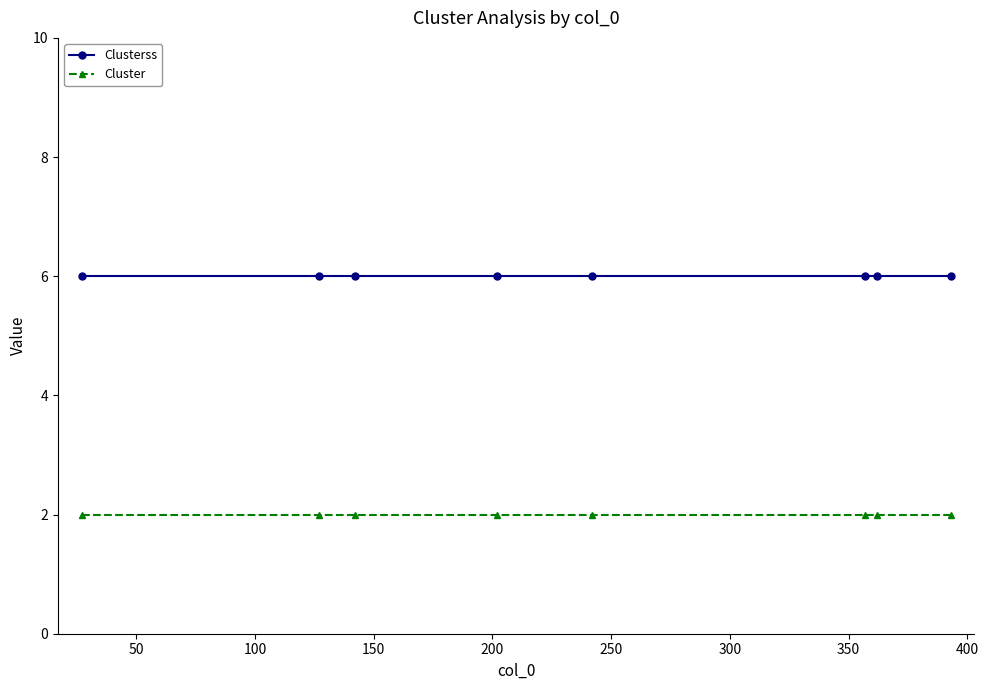

Is this an area chart (filled region under the line)?

No